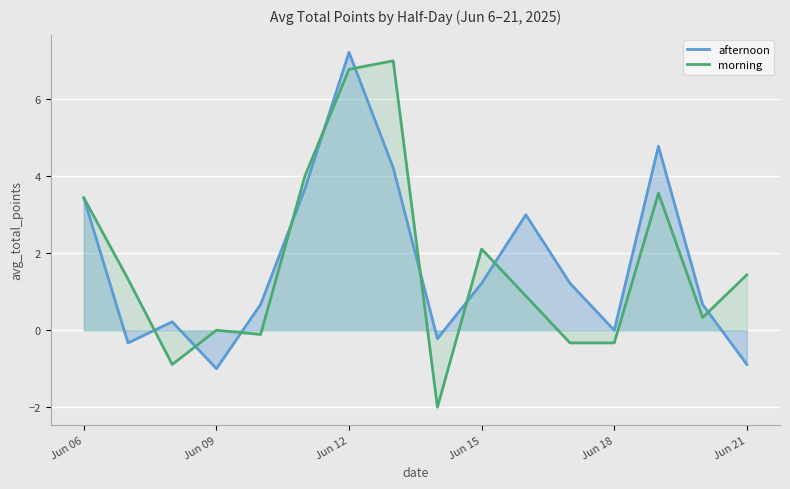

What is the lowest value of the afternoon series?

-1.0